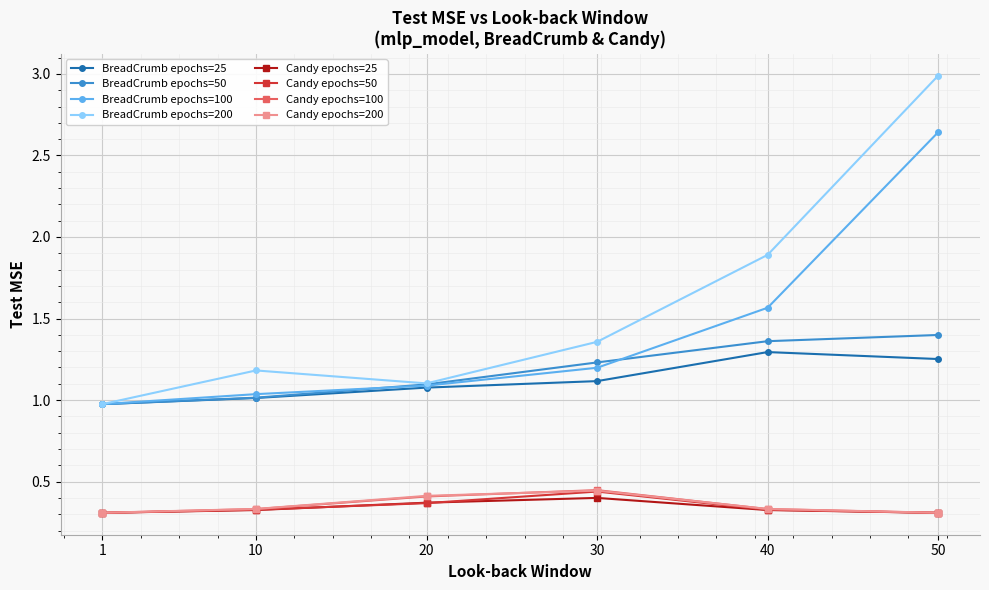

In Candy epochs=200, how many points are higher than both neighbors (excluding endpoints)?

1